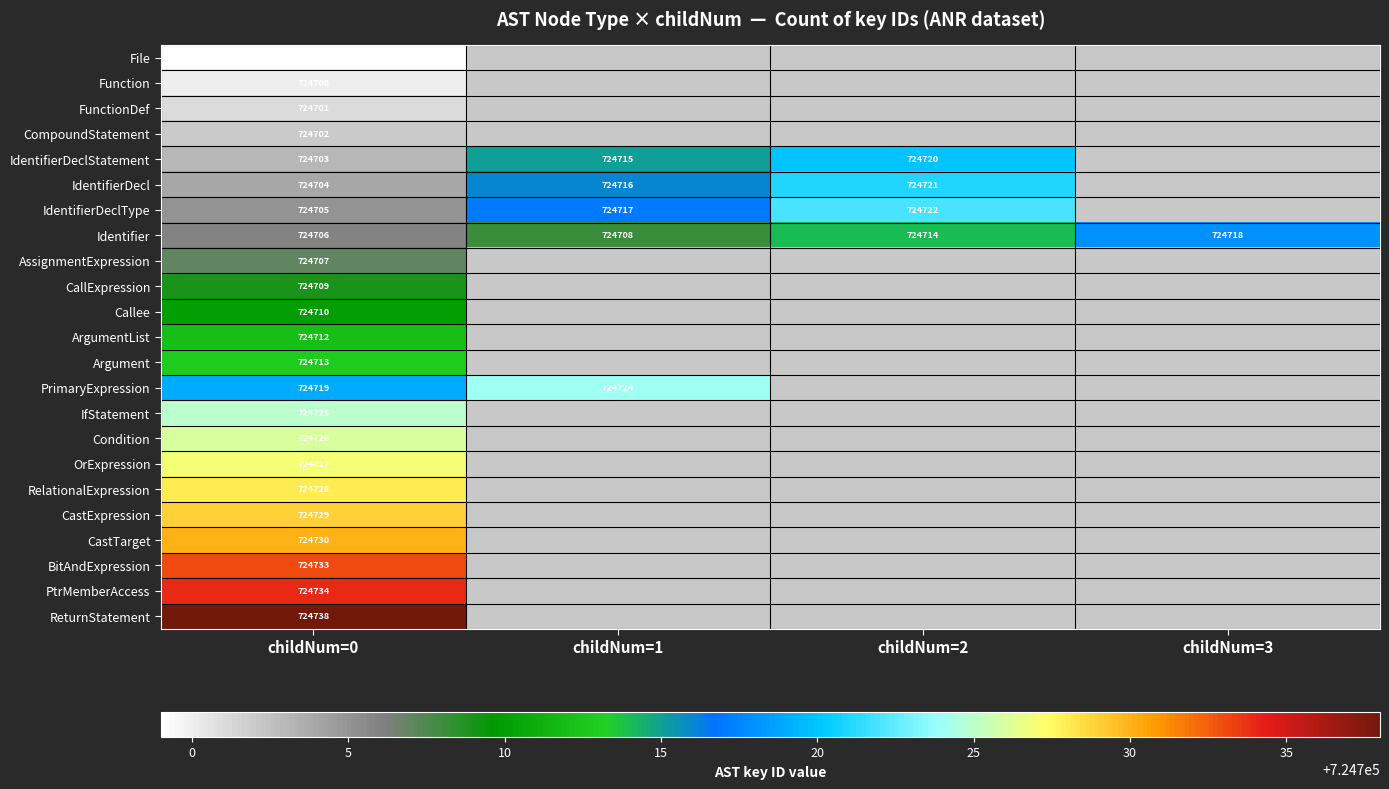

Rank the series at childNum=0 from highest to lowest value.

ReturnStatement, PtrMemberAccess, BitAndExpression, CastTarget, CastExpression, RelationalExpression, OrExpression, Condition, IfStatement, PrimaryExpression, Argument, ArgumentList, Callee, CallExpression, AssignmentExpression, Identifier, IdentifierDeclType, IdentifierDecl, IdentifierDeclStatement, CompoundStatement, FunctionDef, Function, File